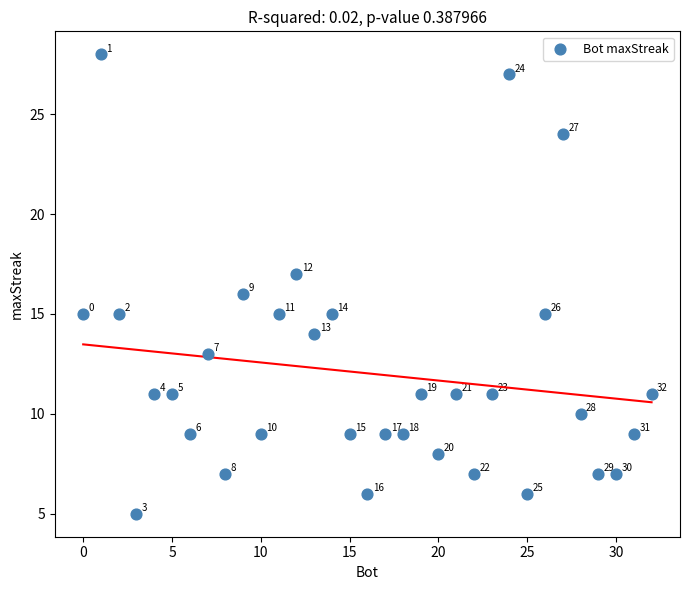

What Y value in the scatter plot is closest to 16?

16